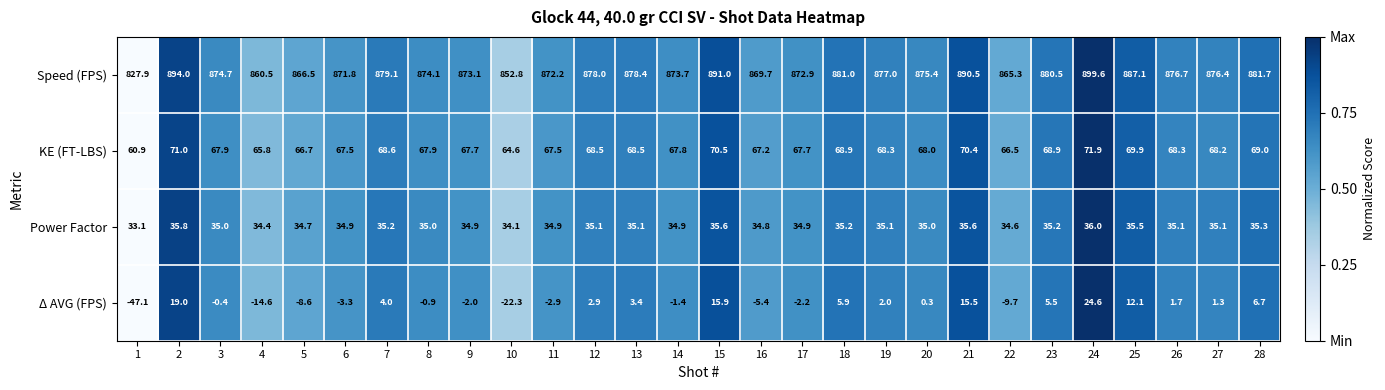

Count the number of data series in this chart.

4